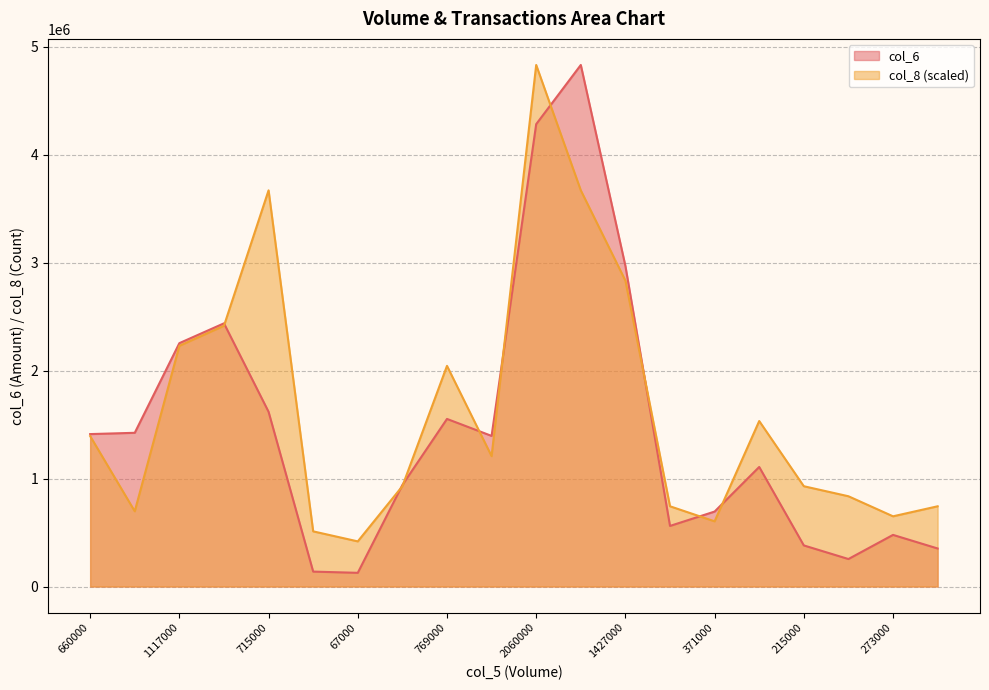

Rank the series by their average value, from lowest to highest.

col_6, col_8 (scaled)